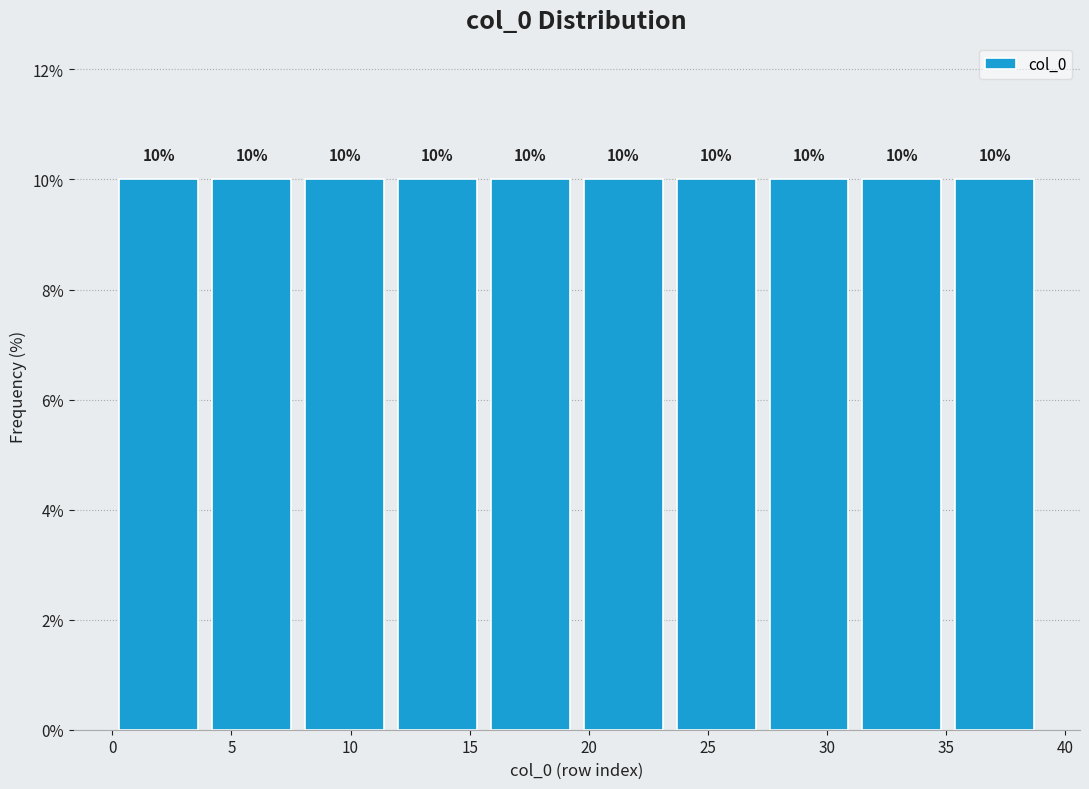

What is the height of the bar covering 7.8 to 11.7 on the x-axis? The bar edges are not printed on the chart, so give them approximately, as read against the axis.

10